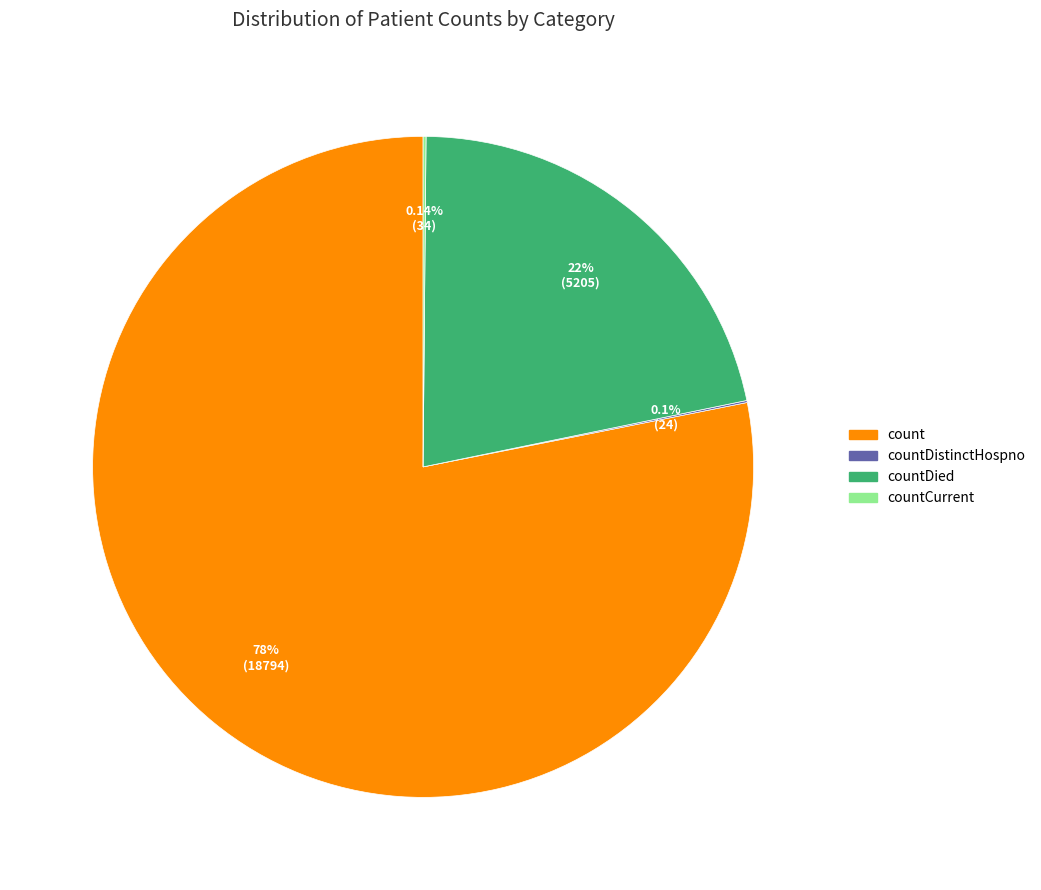

Is there any slice that represents more than half of the pie?

Yes